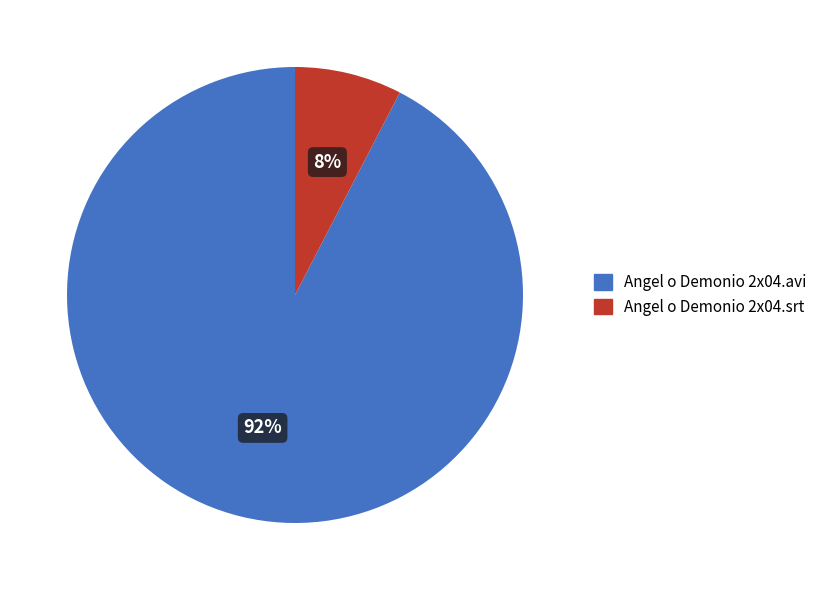

Do Angel o Demonio 2x04.avi and Angel o Demonio 2x04.srt together represent more than half of the pie?

Yes